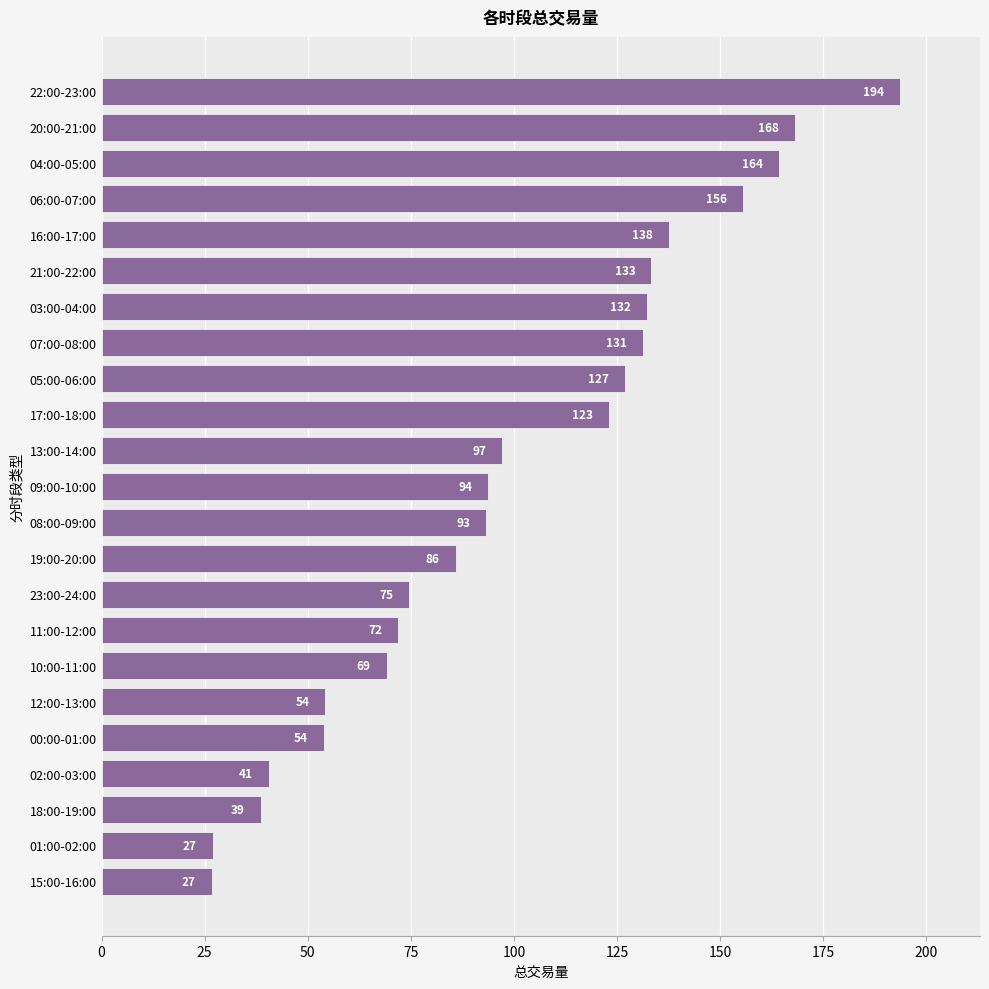

Count the number of categories in the chart.

23